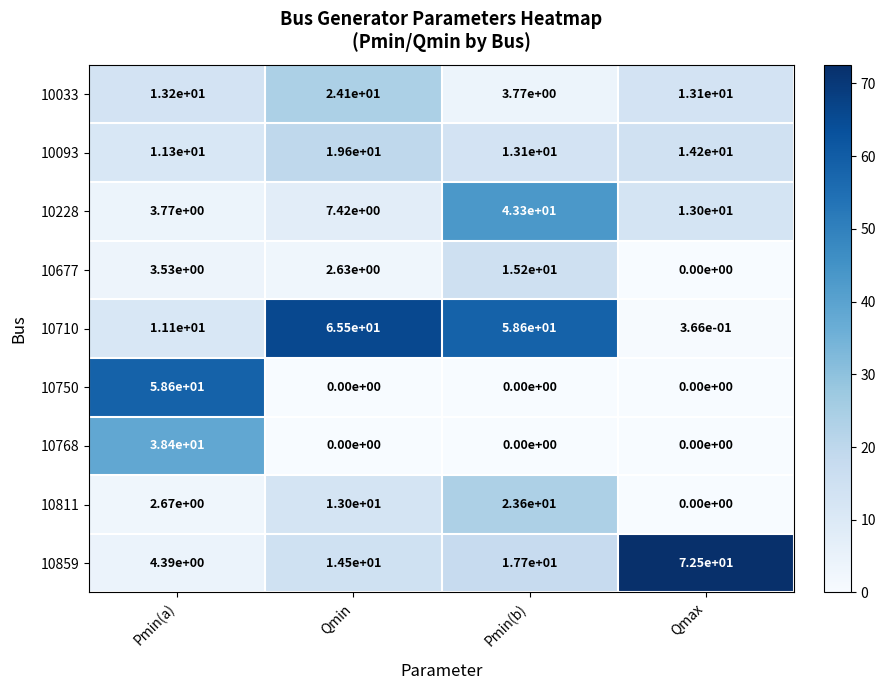

What is the greatest value displayed?

72.5